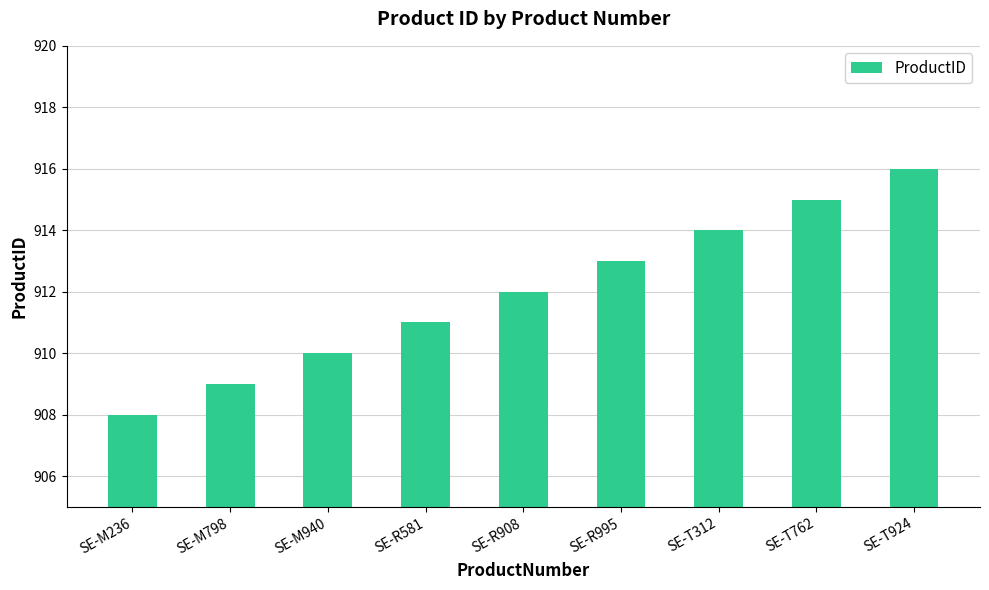

What is the minimum value shown in the chart?

908